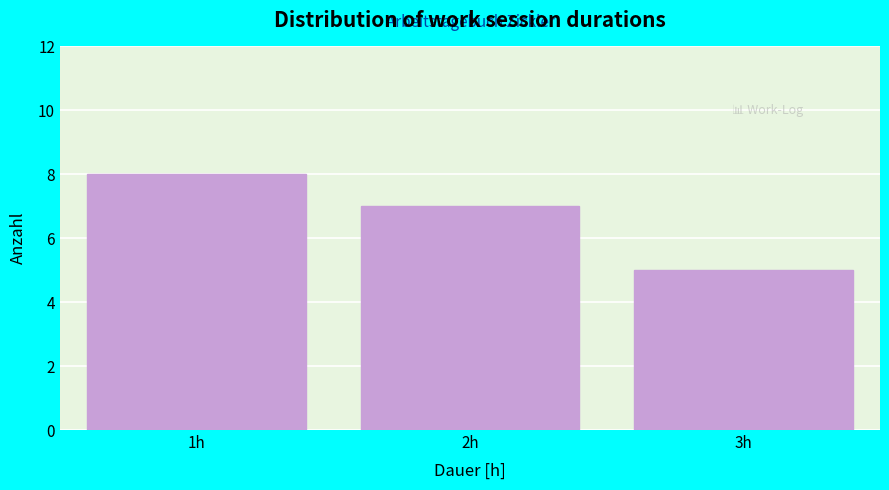

Reading right to left, what are all the values shown in this chart?

3h=5	2h=7	1h=8